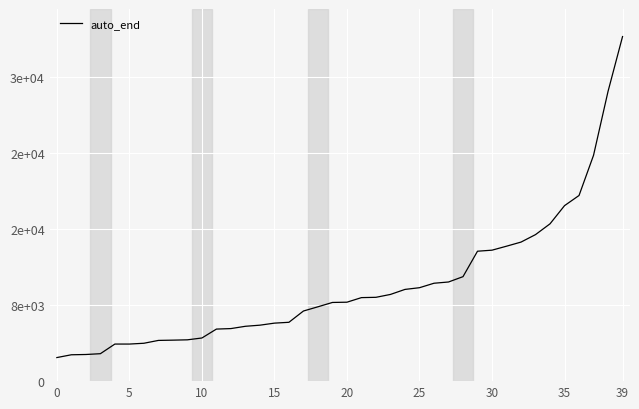

Does the chart display data point markers on the line(s)?

No